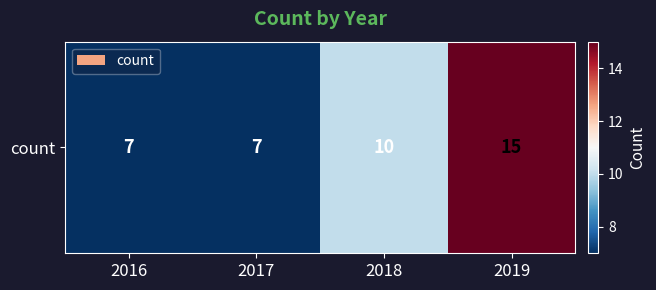

Rank the categories by value from highest to lowest.

2019, 2018, 2016, 2017